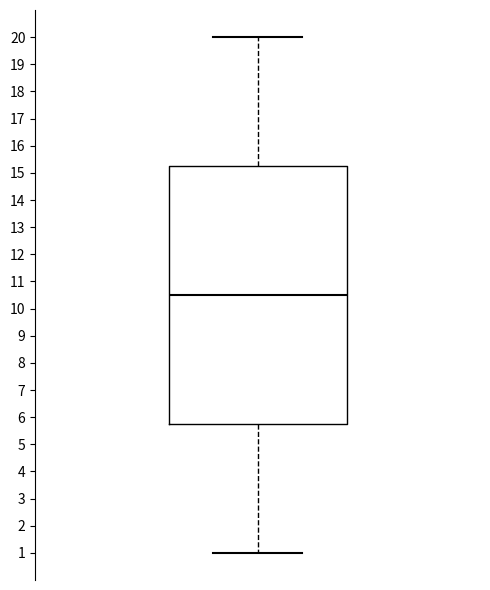

Read this box plot against the y-axis: the position of the median line, the range covered by the box, and the ends of both whiskers. The values are not printed on the chart, so give them approximately, as read against the axis.

median 10.5, box 5.8 to 15.3, whiskers 1.0 to 20.0